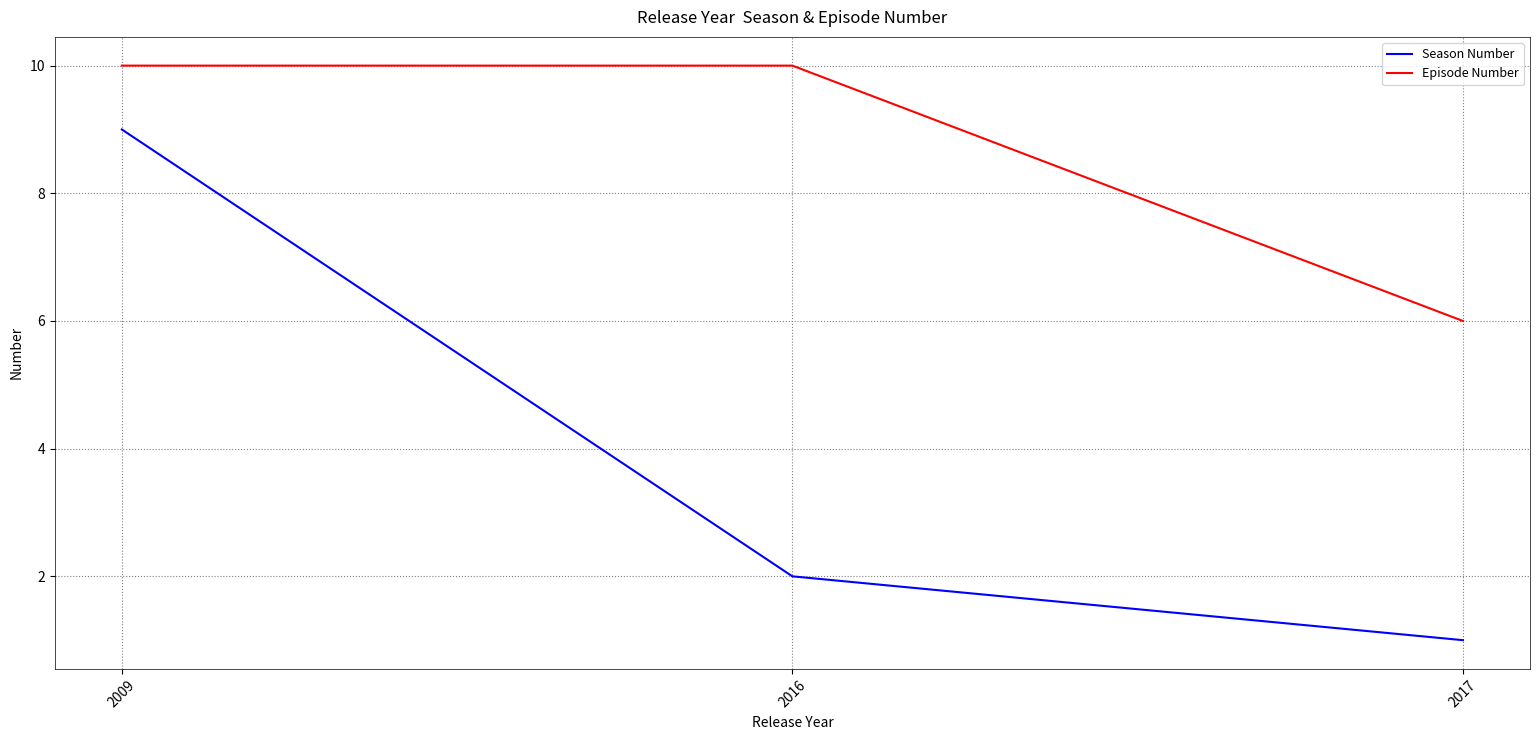

Between 2009 and 2017, which series saw the biggest shift?

Season Number